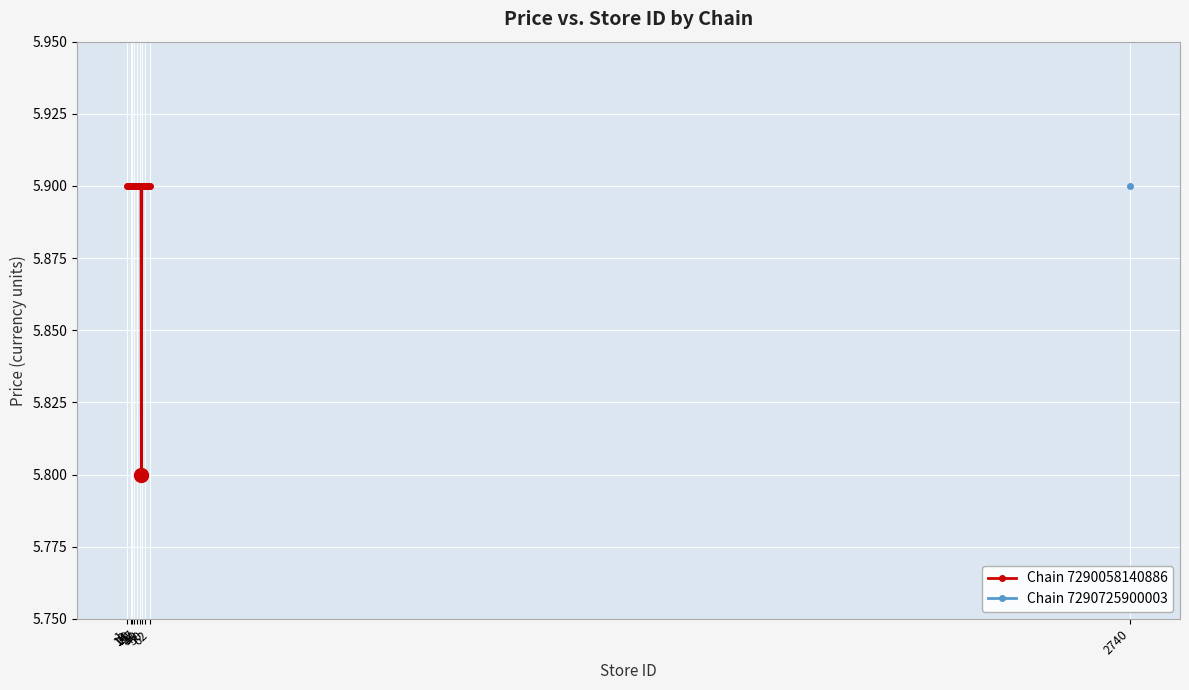

What is the maximum value shown in the chart?

5.9